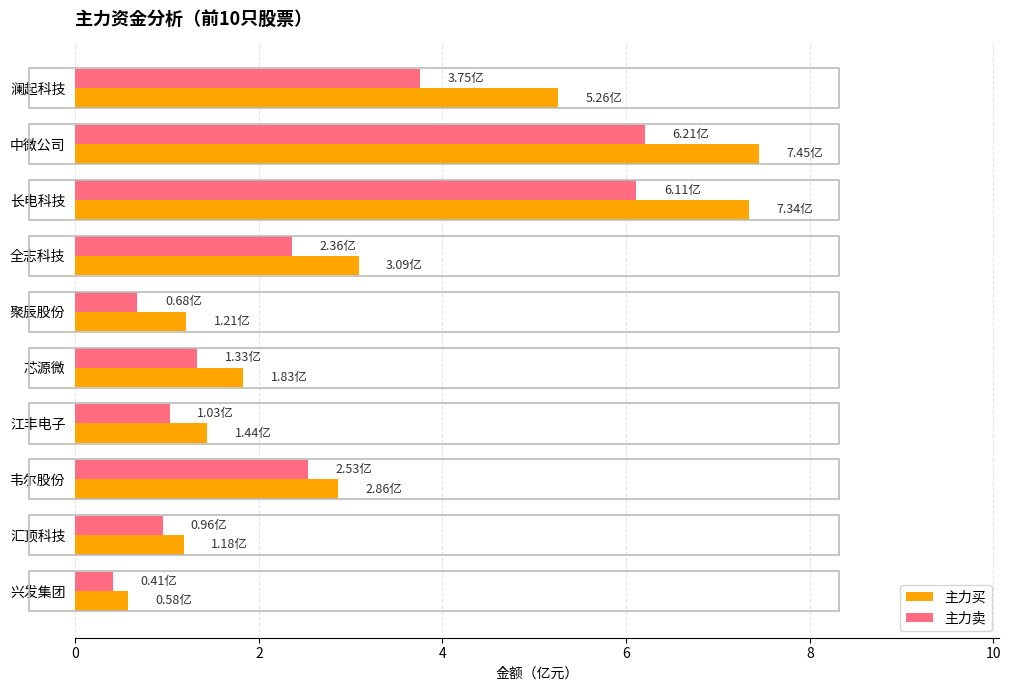

At which label is 主力买 closest to 4?

全志科技